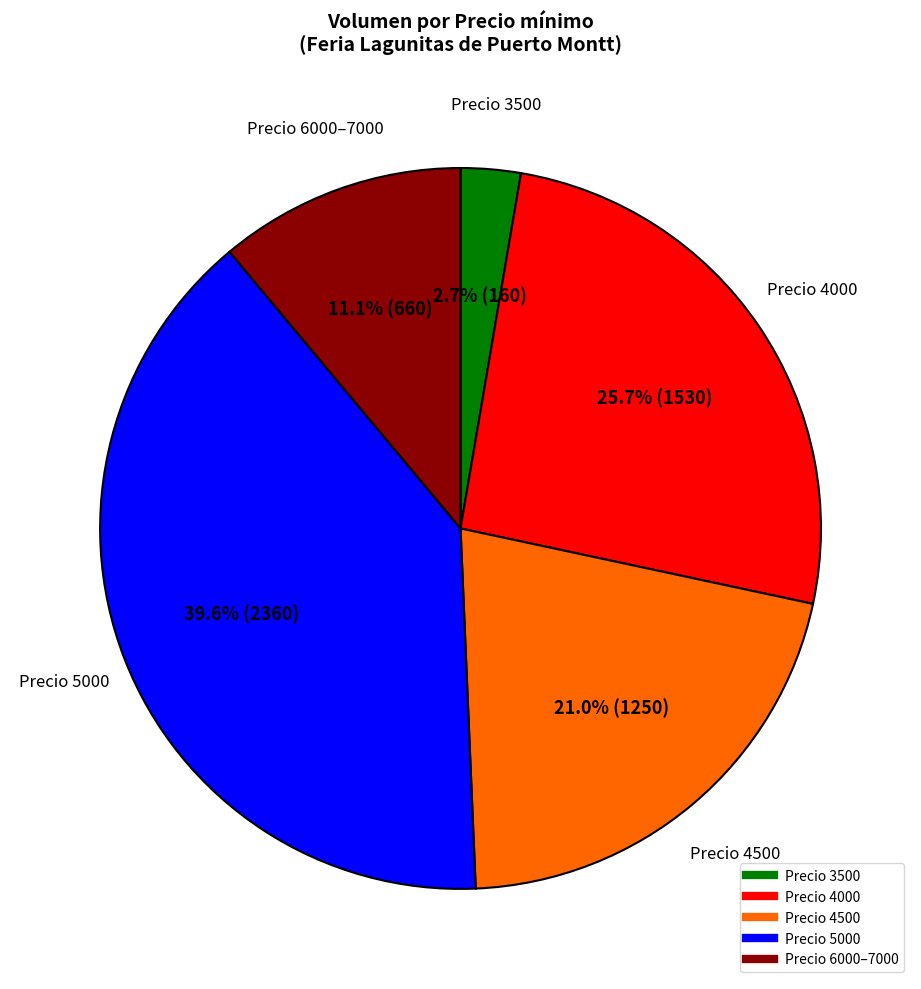

To the nearest percent, what is the average slice percentage?

20%